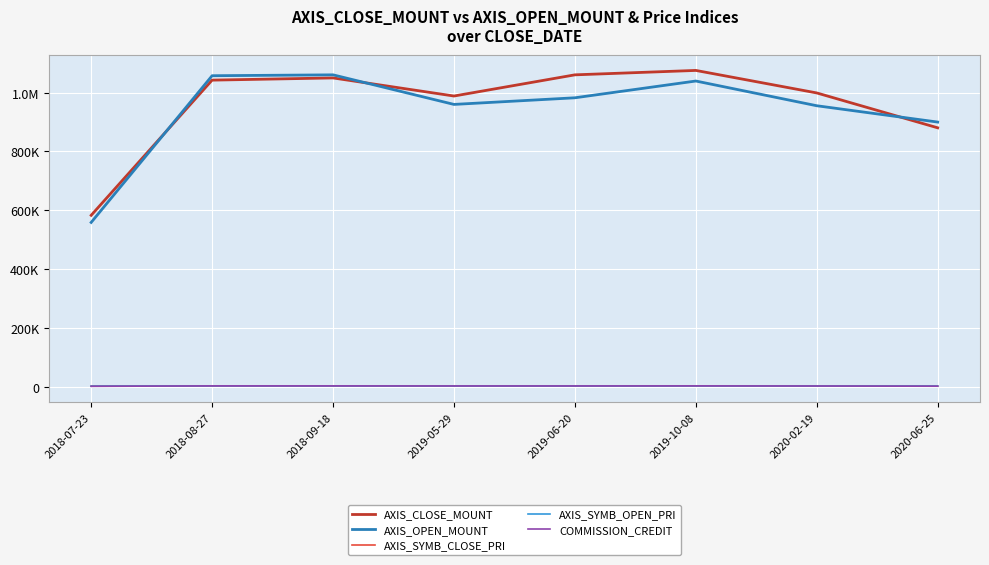

Which has a higher value, 2020-02-19 or 2018-07-23?

2020-02-19